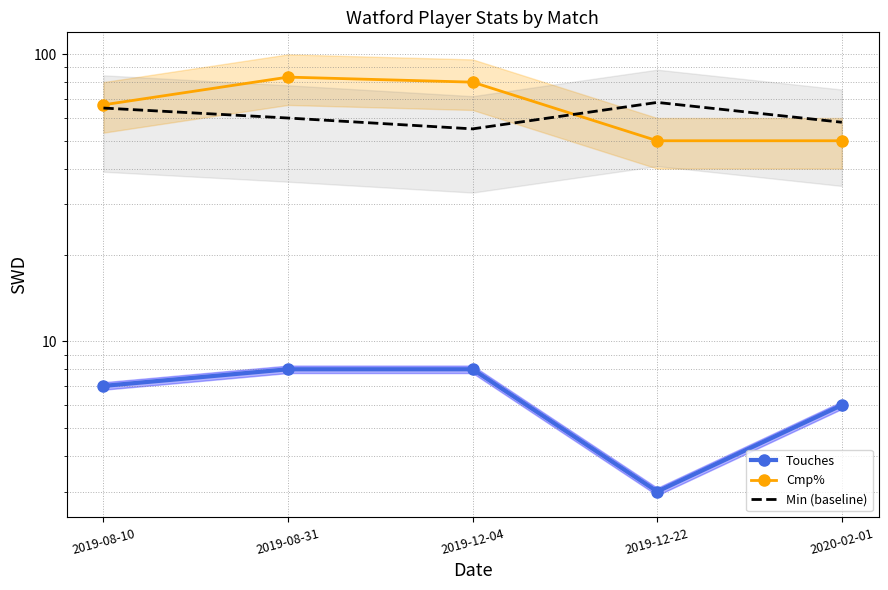

What is the value of the Cmp% point at the 2nd from the left?

83.3